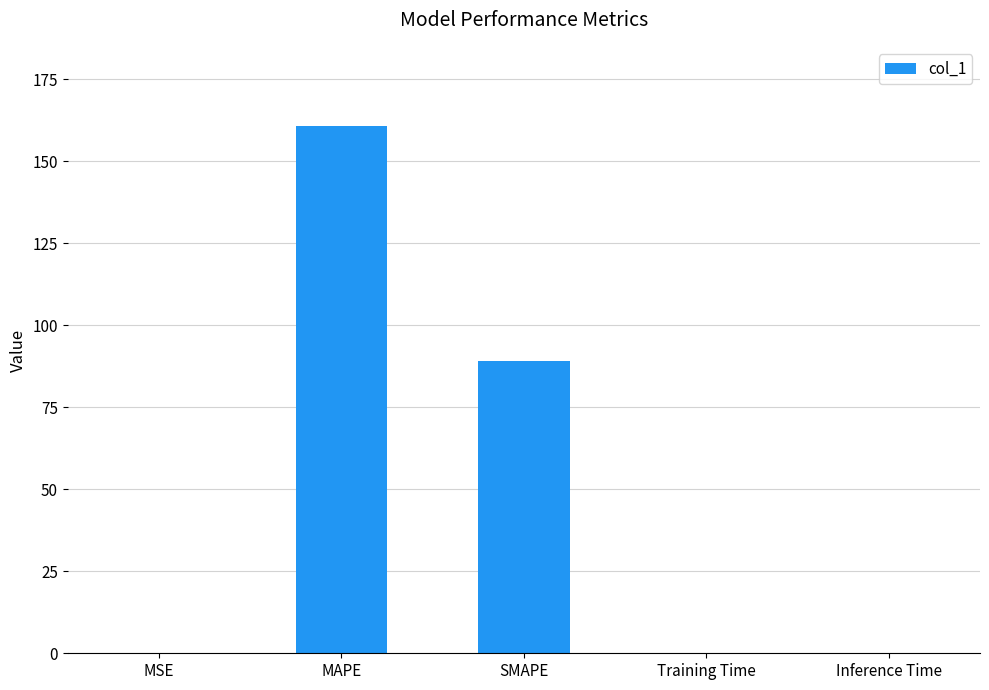

Are the bars grouped side by side (vs. stacked)?

No